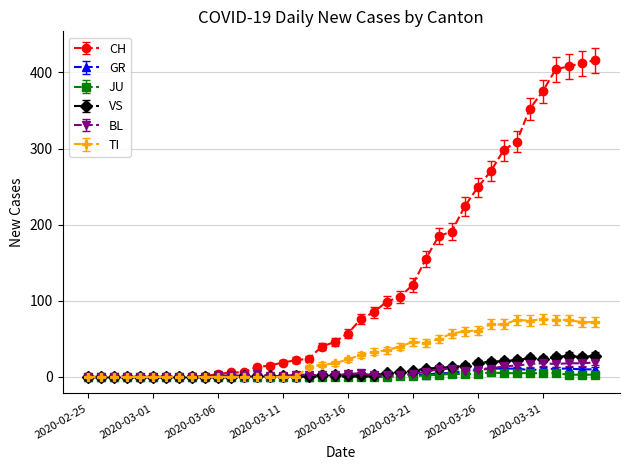

True or false: TI has more than 1 interior local peaks.

True